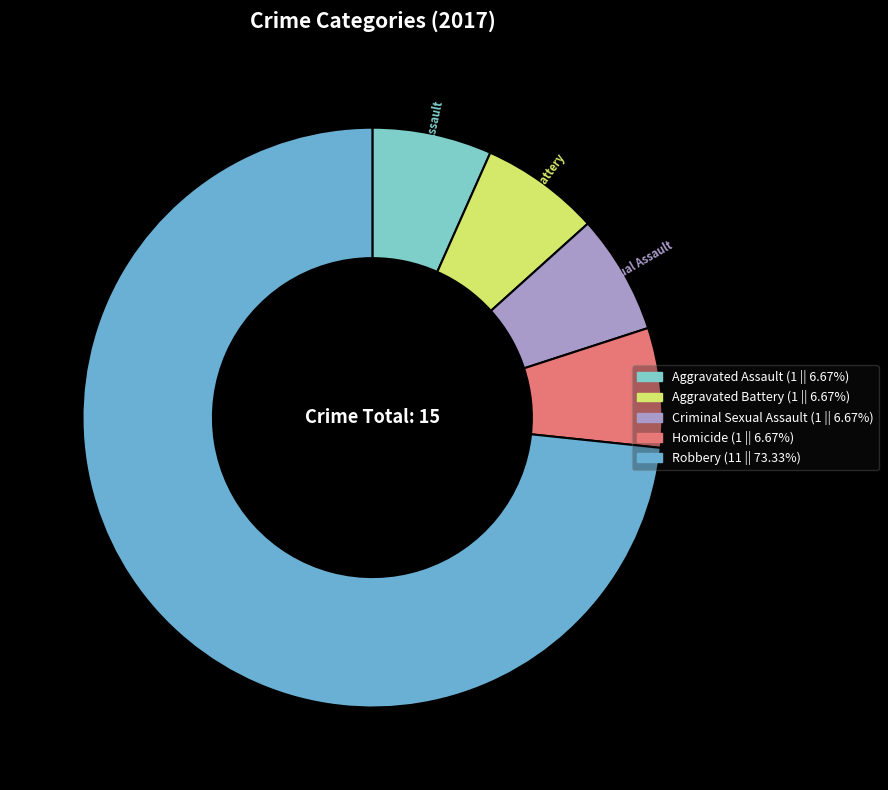

Which slice is the smallest?

Aggravated Assault